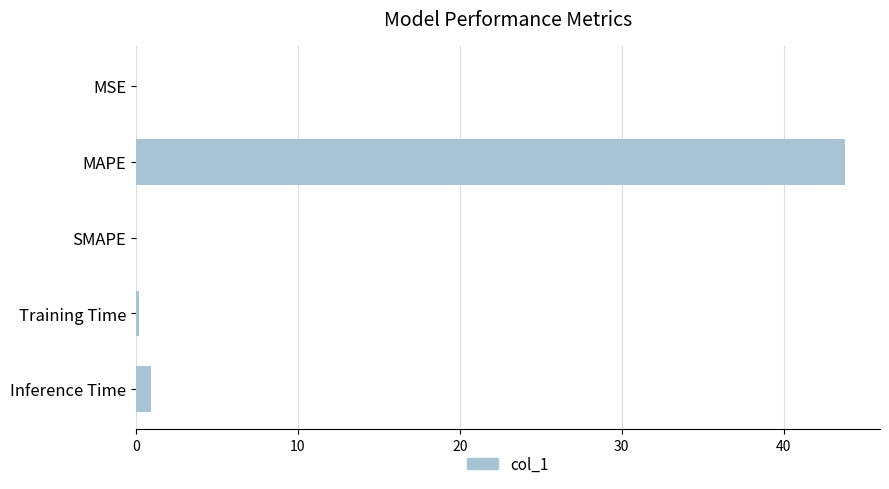

What is the sum of all values?

44.9